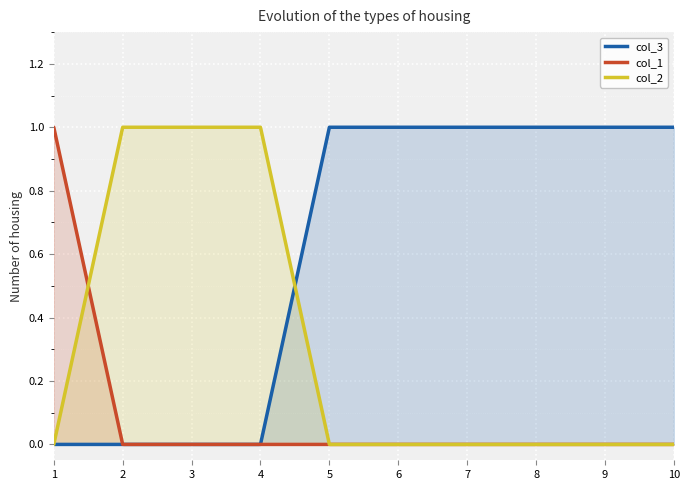

Reading right to left, list all the values displayed in this chart.

col_3: 1	1	1	1	1	1	0	0	0	0
col_1: 0	0	0	0	0	0	0	0	0	1
col_2: 0	0	0	0	0	0	1	1	1	0